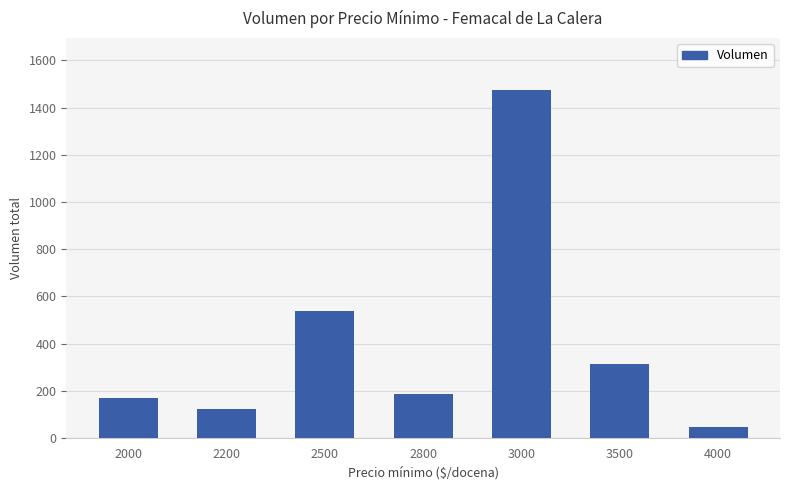

Approximately how many times larger is the value at 2800 compared to 4000?

4.1